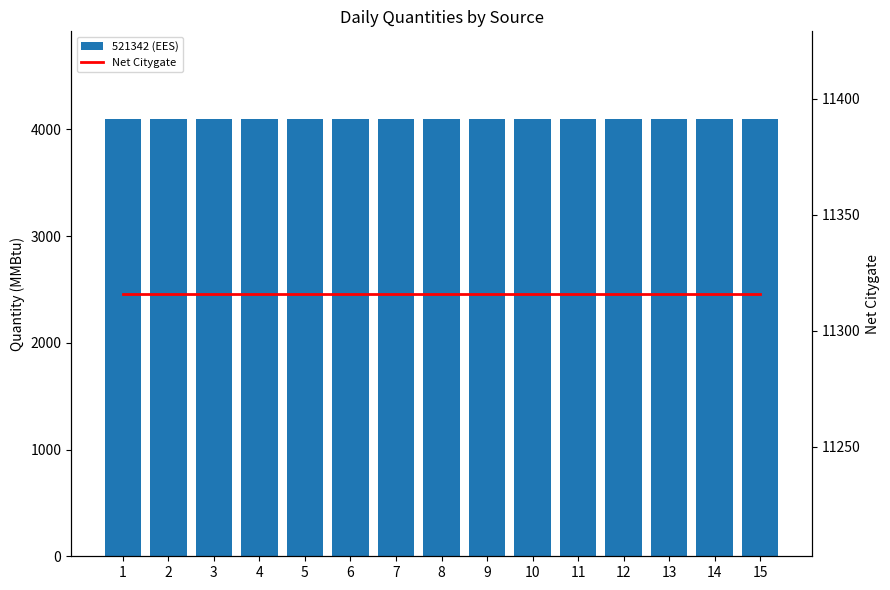

What is the maximum value for Net Citygate?

11316